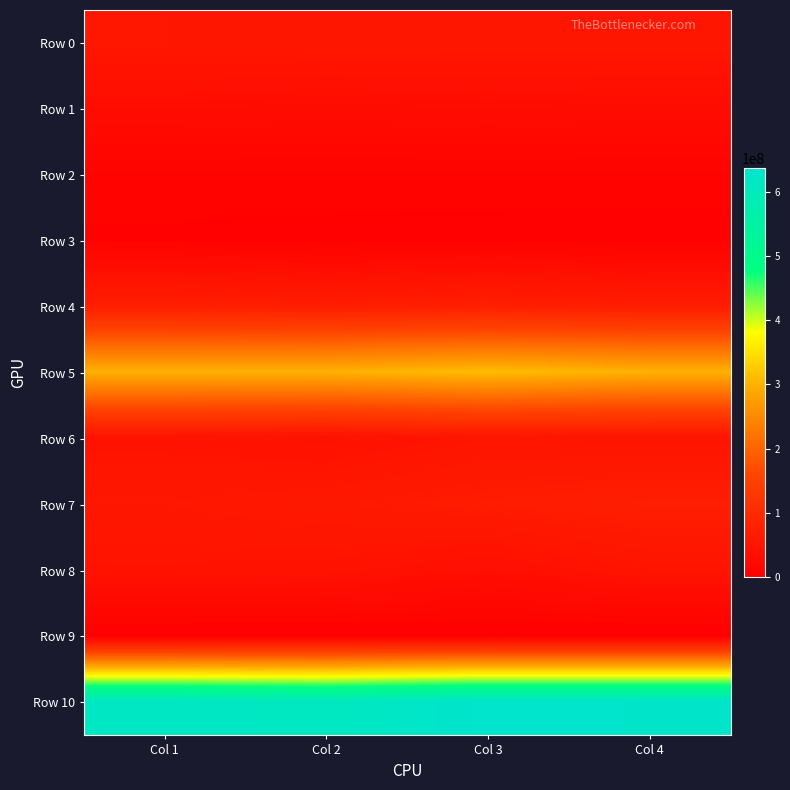

Rank the series at Col 3 from lowest to highest value.

Row 9, Row 3, Row 2, Row 1, Row 8, Row 6, Row 0, Row 7, Row 4, Row 5, Row 10